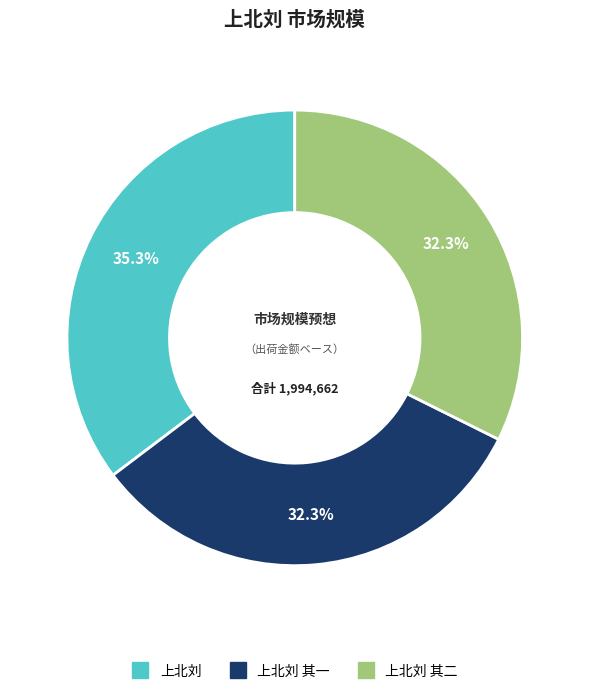

Is there any slice that represents more than half of the pie?

No